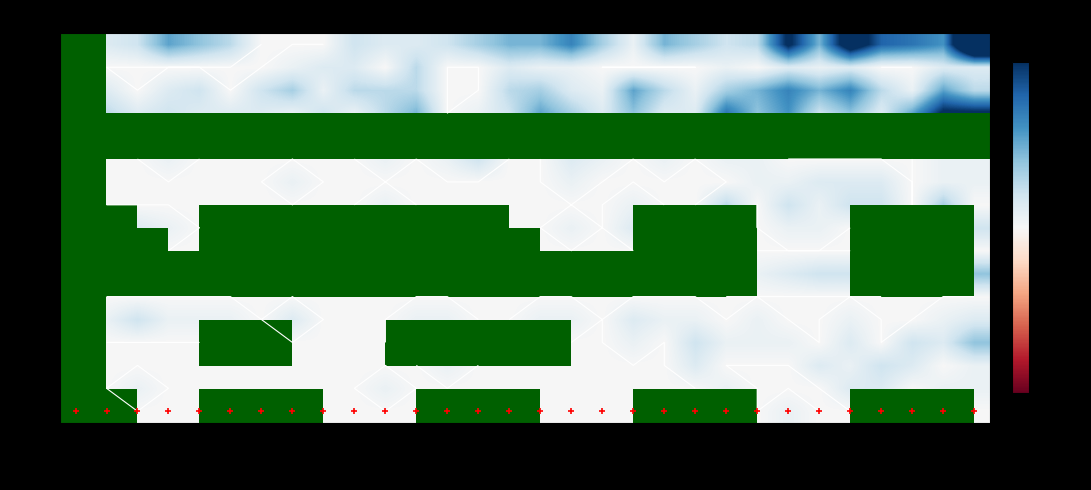

Rank the series by their maximum value, from lowest to highest.

GL, GR, JU, LU, NE, NW, SG, SH, SO, SZ, TG, TI, UR, VD, VS, ZG, ZH